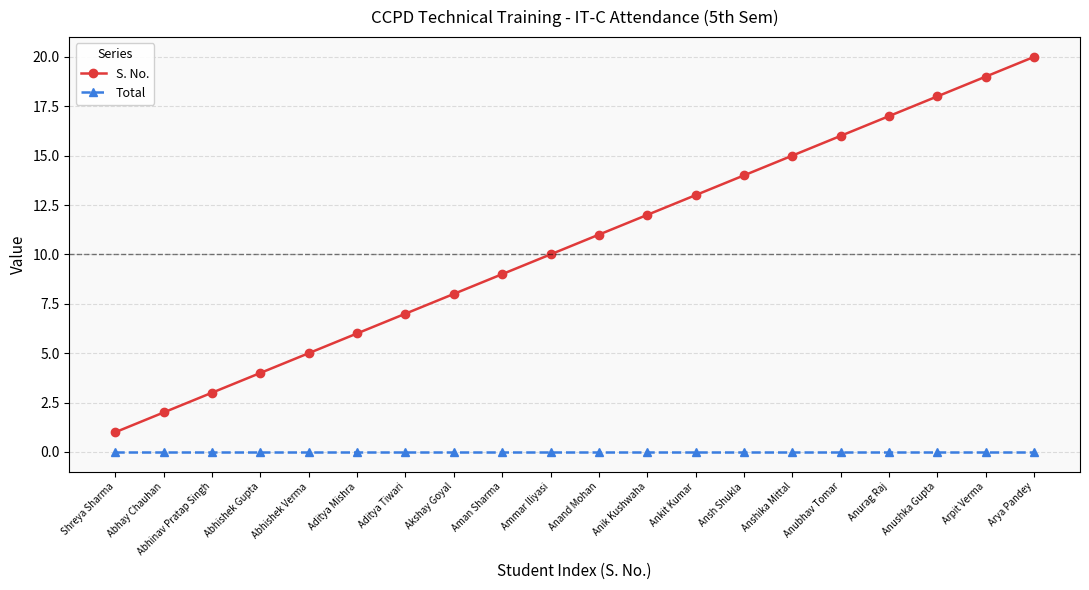

Read the S. No. value at Aman Sharma, to the nearest 10.

10